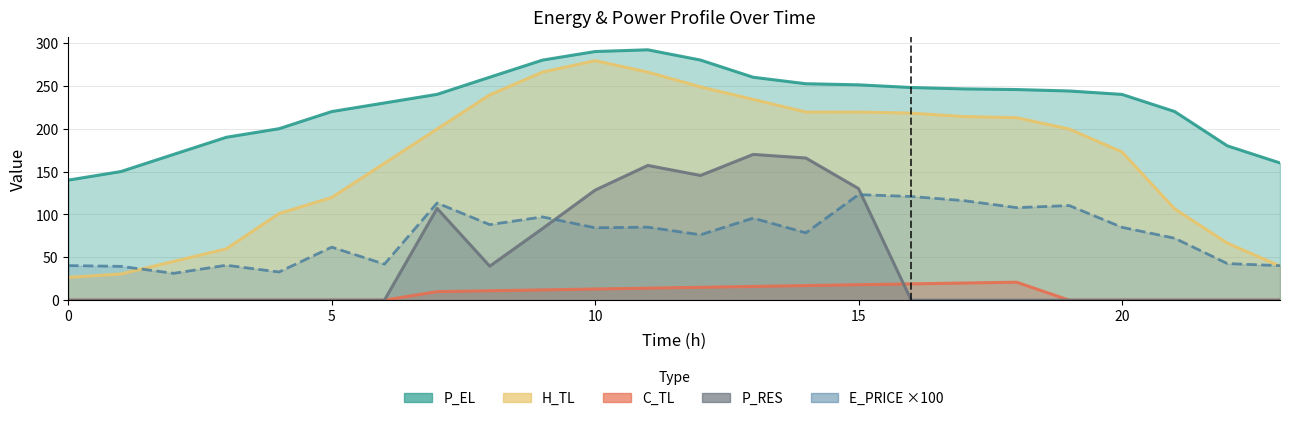

What is the sum of the P_EL values at 0 and 22?

320.0